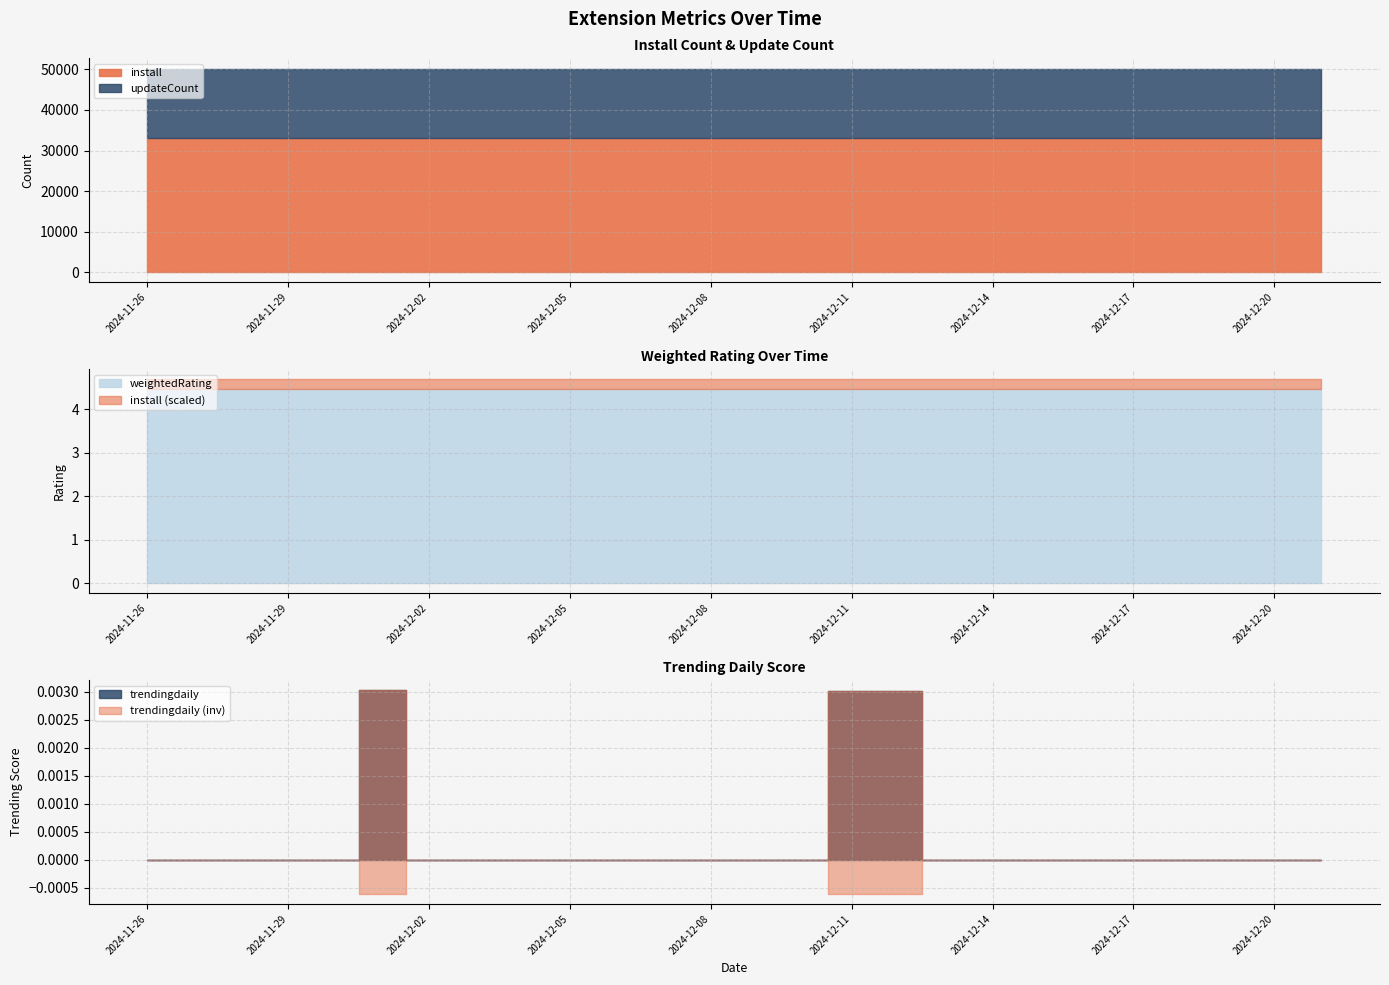

What is the spread (max minus min) of values at 2024-12-18?

33144.0